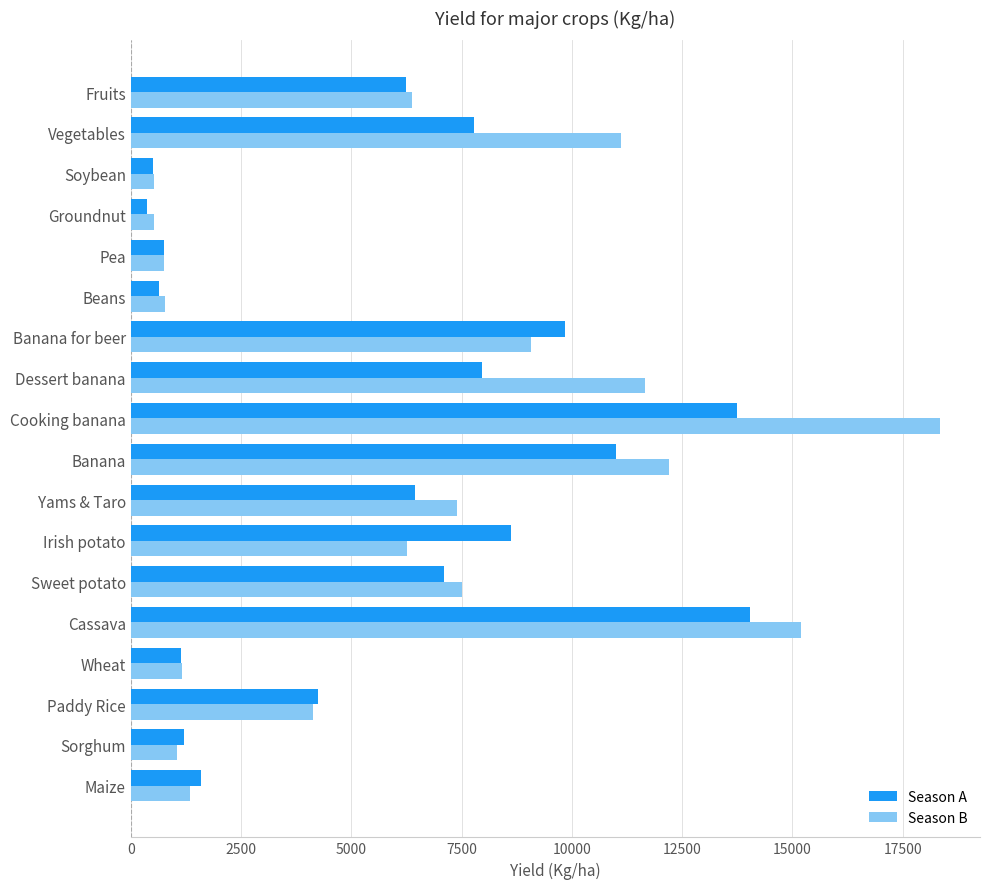

Rank the series by their maximum value, from highest to lowest.

Season B, Season A